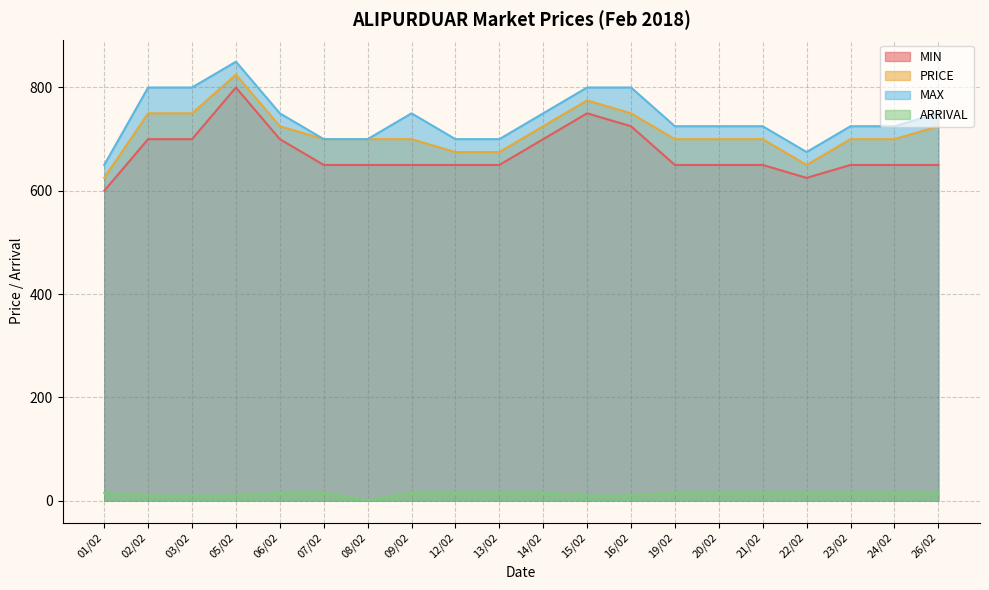

What are all the series names shown in the legend?

MIN, PRICE, MAX, ARRIVAL